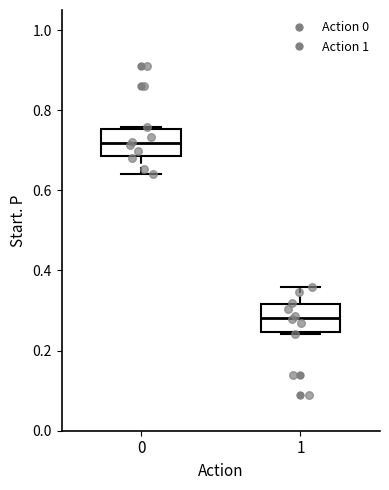

Which box has the lowest median line?

1